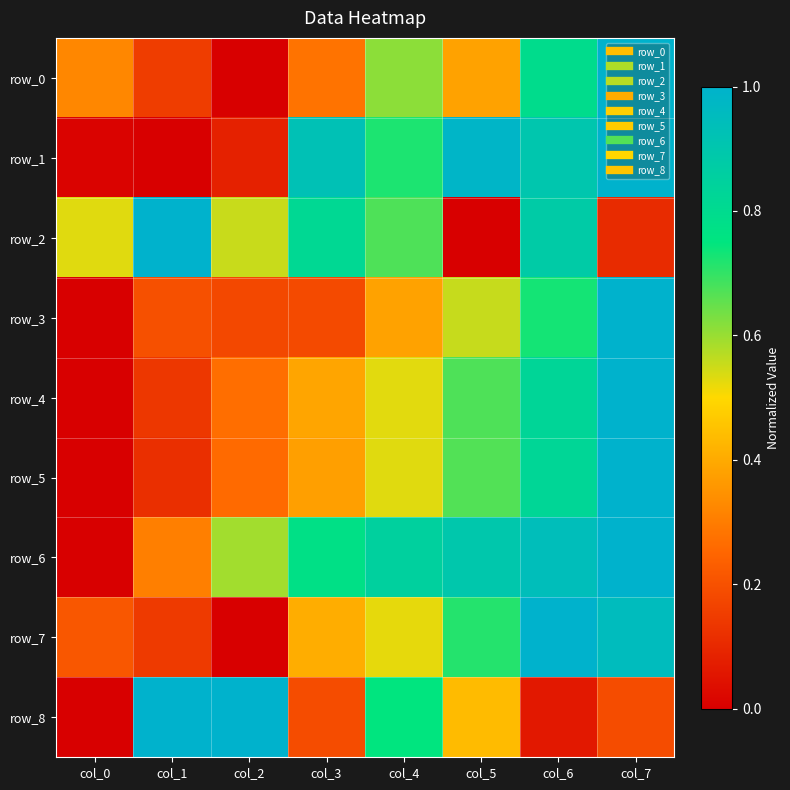

Reading left to right, extract all data points from this chart.

row_0: col_0=0.3	col_1=0.2	col_2=0.0	col_3=0.3	col_4=0.6	col_5=0.4	col_6=0.8	col_7=1.0
row_1: col_0=0.0	col_1=0.0	col_2=0.1	col_3=0.9	col_4=0.7	col_5=1.0	col_6=0.9	col_7=1.0
row_2: col_0=0.5	col_1=1.0	col_2=0.6	col_3=0.8	col_4=0.7	col_5=0.0	col_6=0.9	col_7=0.1
row_3: col_0=0.0	col_1=0.2	col_2=0.2	col_3=0.2	col_4=0.4	col_5=0.6	col_6=0.7	col_7=1.0
row_4: col_0=0.0	col_1=0.1	col_2=0.3	col_3=0.4	col_4=0.5	col_5=0.7	col_6=0.8	col_7=1.0
row_5: col_0=0.0	col_1=0.1	col_2=0.3	col_3=0.4	col_4=0.5	col_5=0.7	col_6=0.8	col_7=1.0
row_6: col_0=0.0	col_1=0.3	col_2=0.6	col_3=0.8	col_4=0.8	col_5=0.9	col_6=0.9	col_7=1.0
row_7: col_0=0.2	col_1=0.1	col_2=0.0	col_3=0.4	col_4=0.5	col_5=0.7	col_6=1.0	col_7=1.0
row_8: col_0=0.0	col_1=1.0	col_2=1.0	col_3=0.2	col_4=0.8	col_5=0.4	col_6=0.1	col_7=0.2